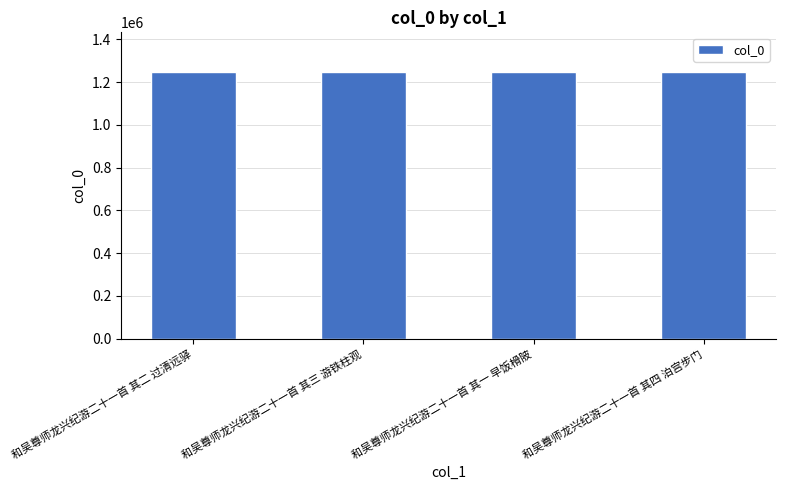

What is the label of the 3rd bar from the left?

和吴尊师龙兴纪游二十一首 其一 早饭榾陂